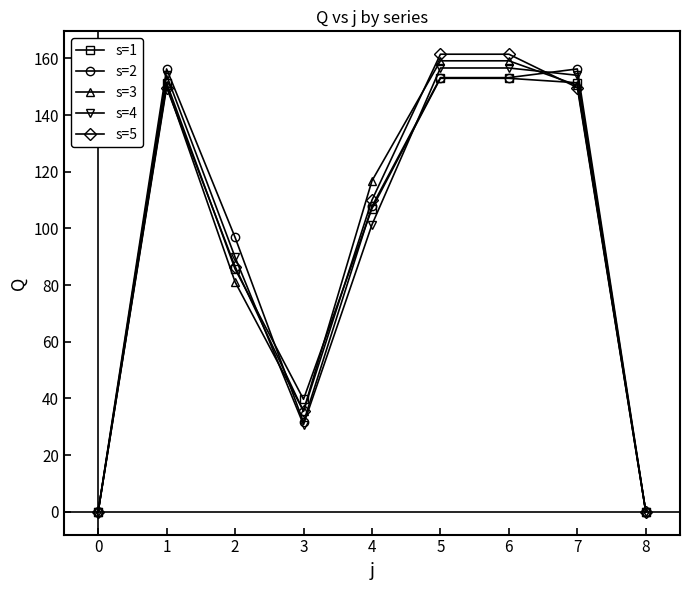

Reading left to right, what are all the values shown in this chart?

s=1: 0.0	151.4	85.7	39.7	107.0	153.0	153.0	151.4	0.0
s=2: 0.0	156.3	96.9	31.6	107.8	153.2	153.2	156.3	0.0
s=3: 0.0	150.5	81.1	35.6	116.8	159.2	159.2	150.5	0.0
s=4: 0.0	154.1	89.9	30.7	101.3	156.6	156.6	154.1	0.0
s=5: 0.0	149.7	86.5	35.4	110.0	161.5	161.5	149.7	0.0